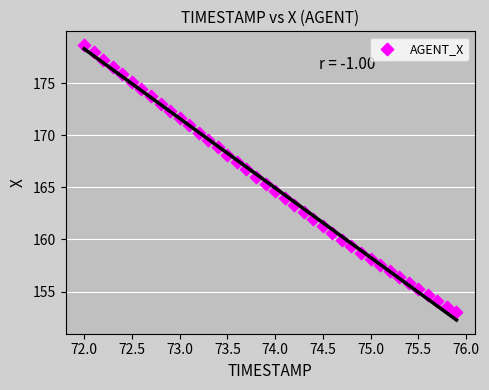

What is the range of X values (max minus min)?

3.9